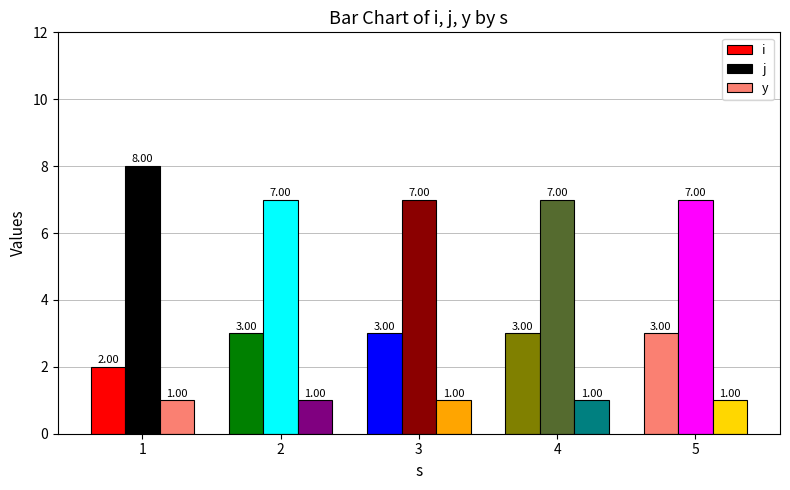

The value of i at 3 is 1. True or false?

False